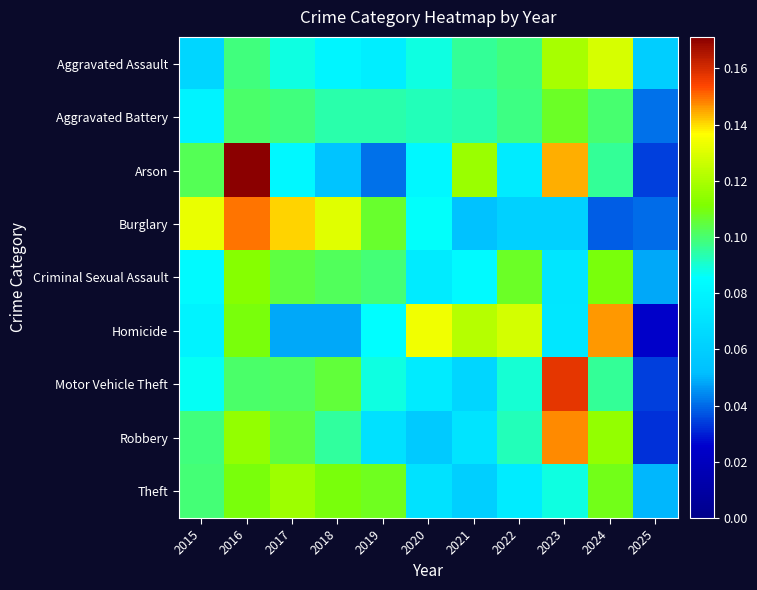

Which series changed the most between 2018 and 2022?

Homicide